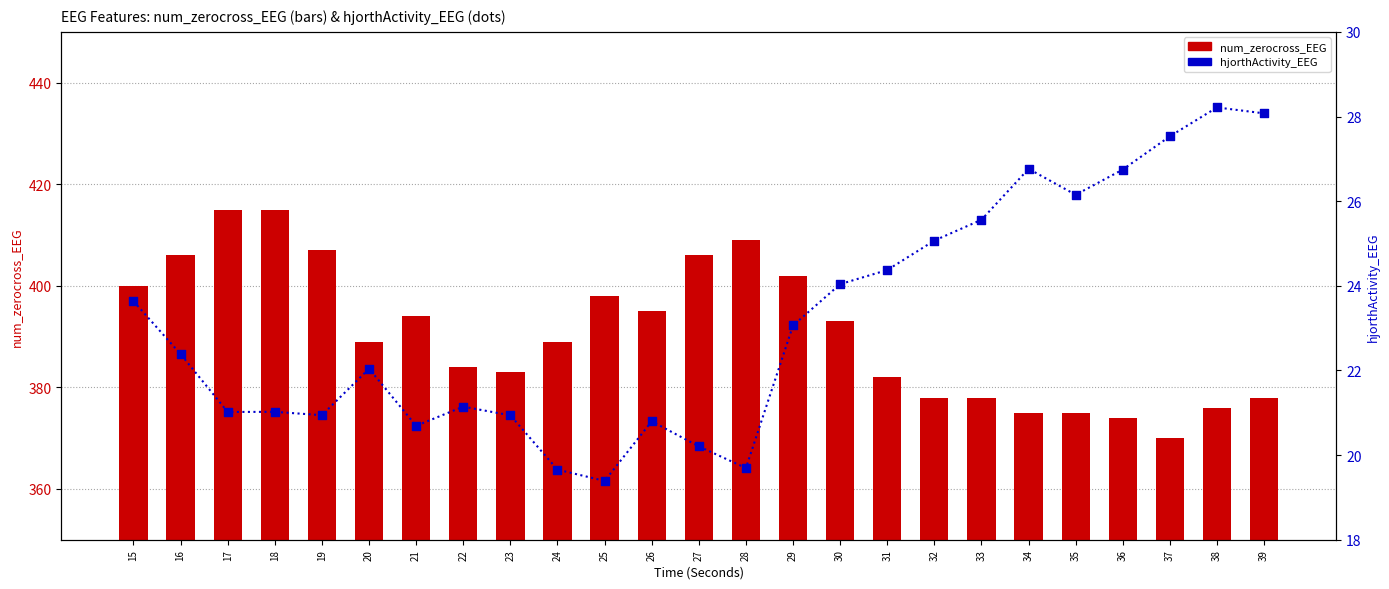

Which series contains the highest Y value?

num_zerocross_EEG